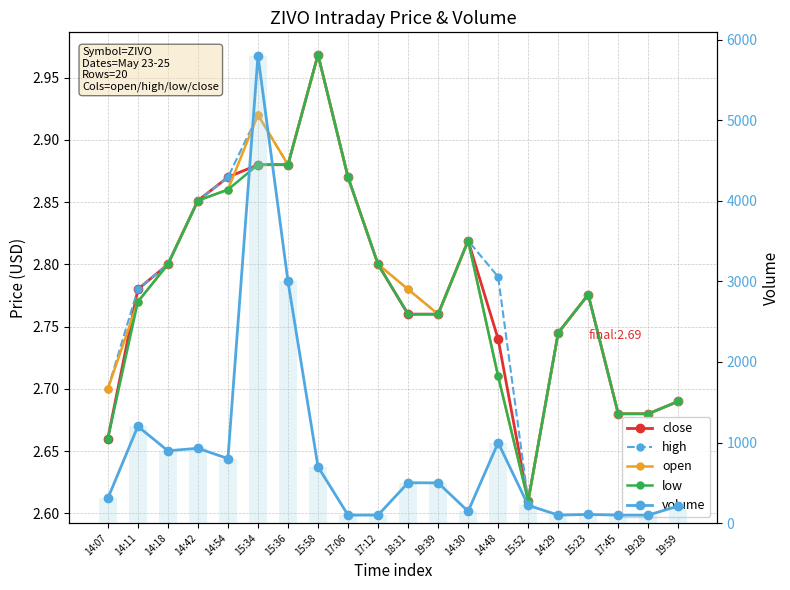

What is the total value across all series at 14:11?

1212.1